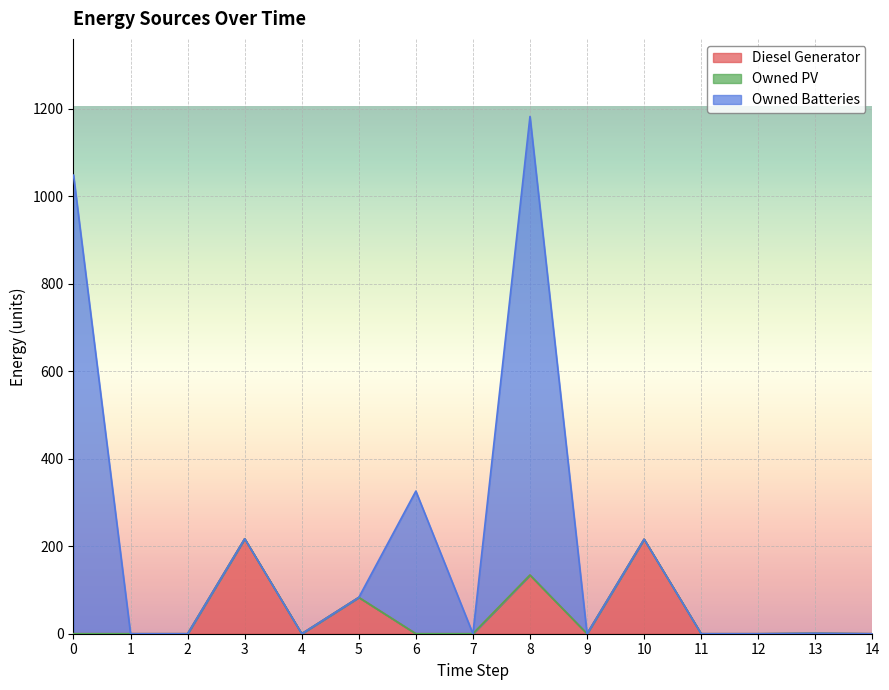

How many interior local peaks does the Diesel Generator series have?

5